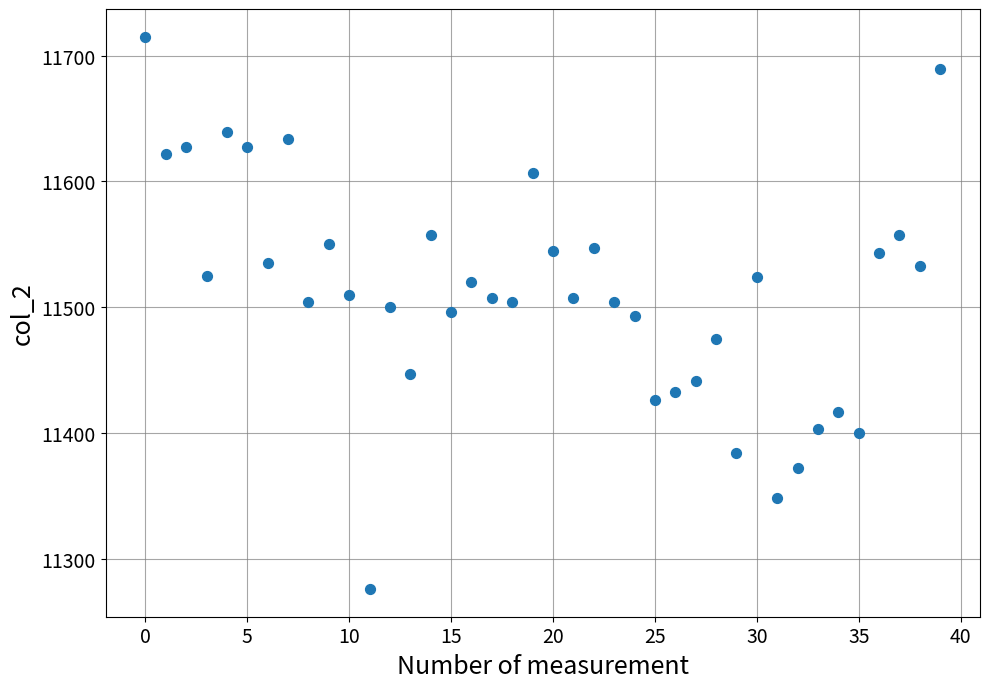

What is the range of Y values (max minus min)?

439